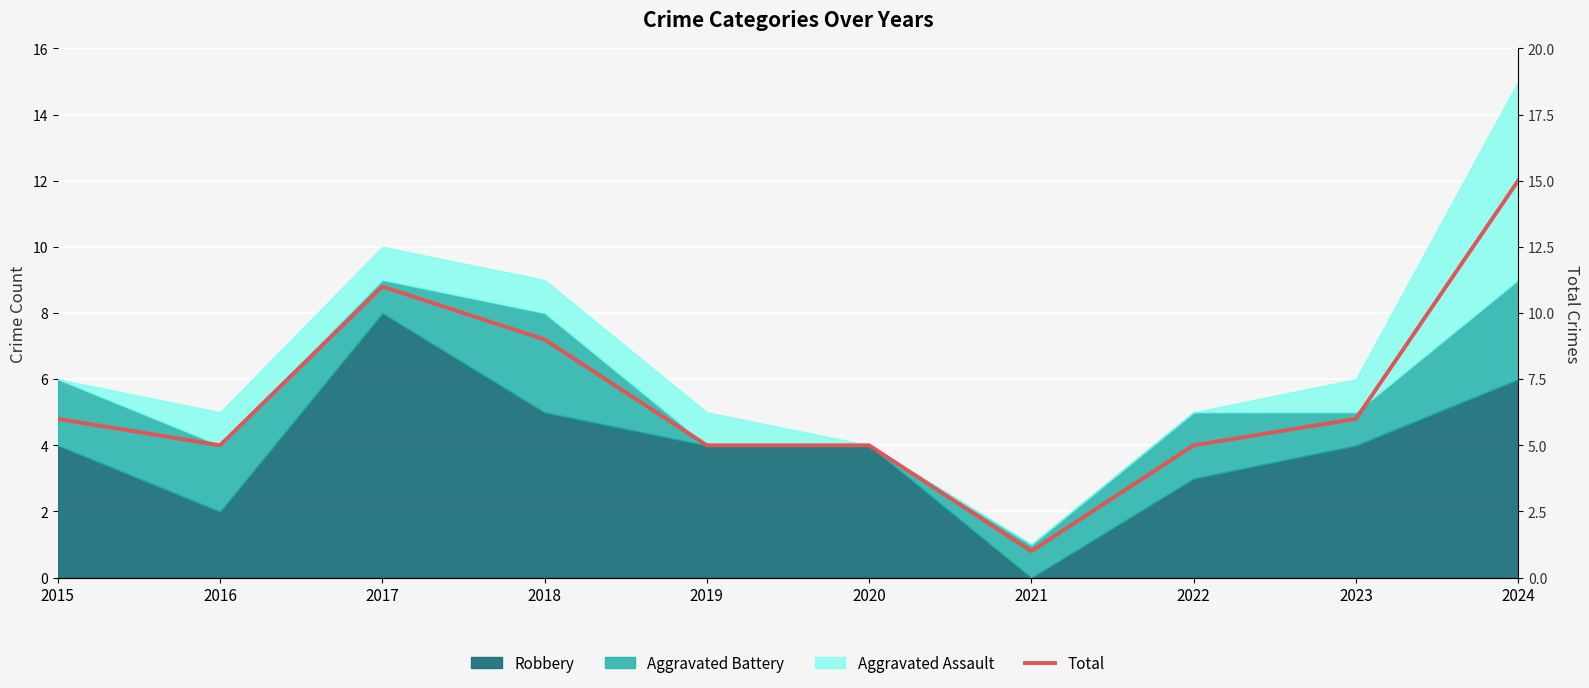

List the labels in order of value, largest first.

2024, 2017, 2018, 2015, 2023, 2016, 2019, 2020, 2022, 2021